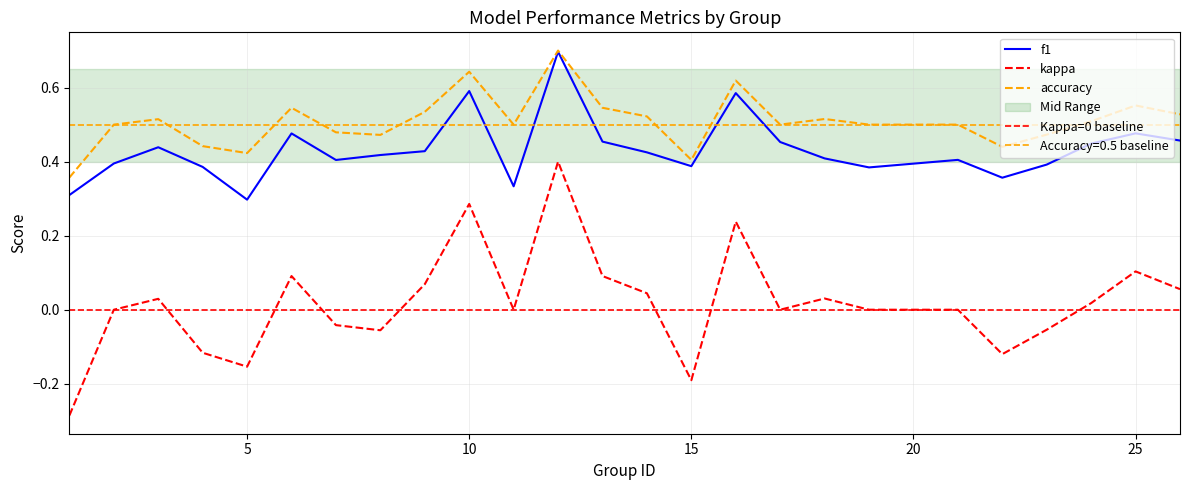

What is the maximum value for accuracy?

0.7